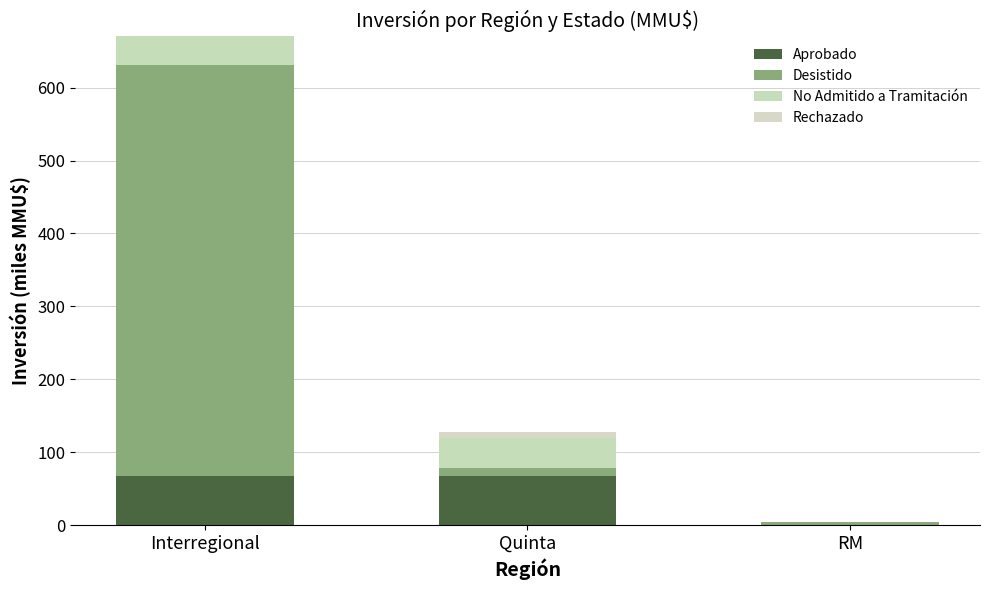

What position from the left is Interregional?

1